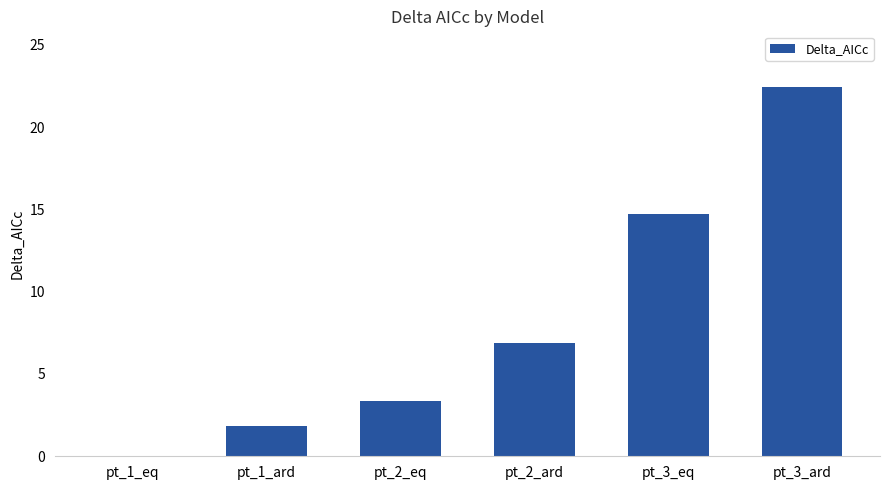

At which label is the value closest to 11?

pt_3_eq